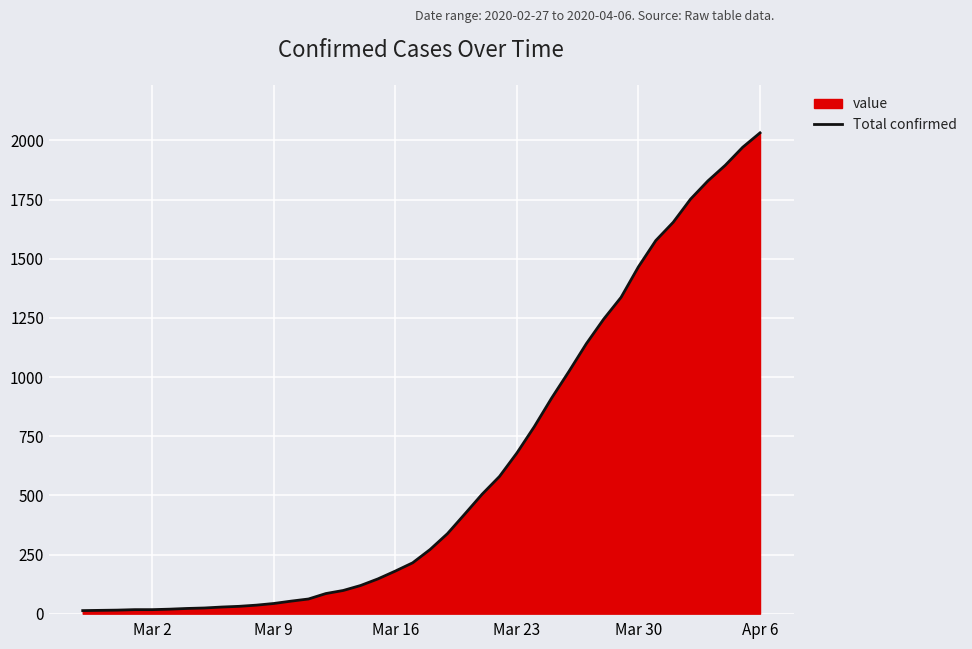

How many lines are shown in the chart?

1